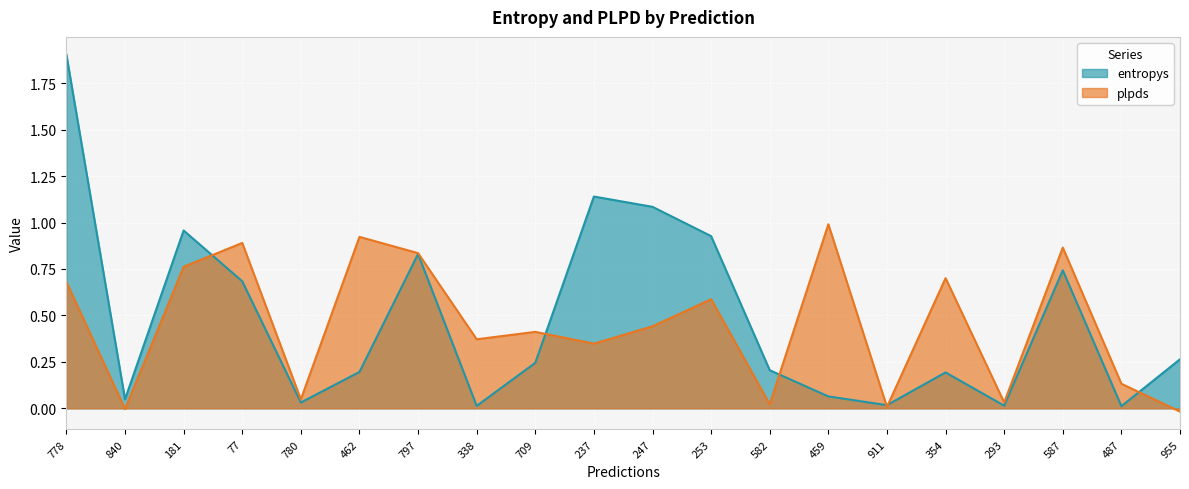

What is the difference between the maximum and minimum values in the plpds series?

1.0